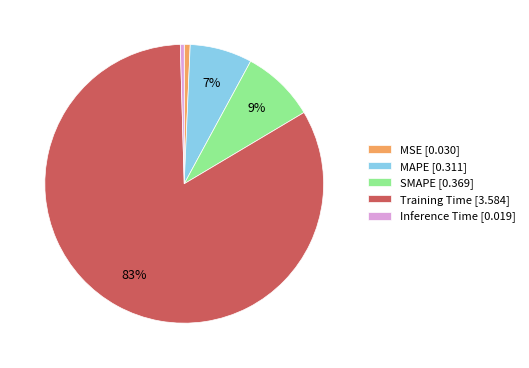

Is the sum of Inference Time and Training Time greater than half?

Yes